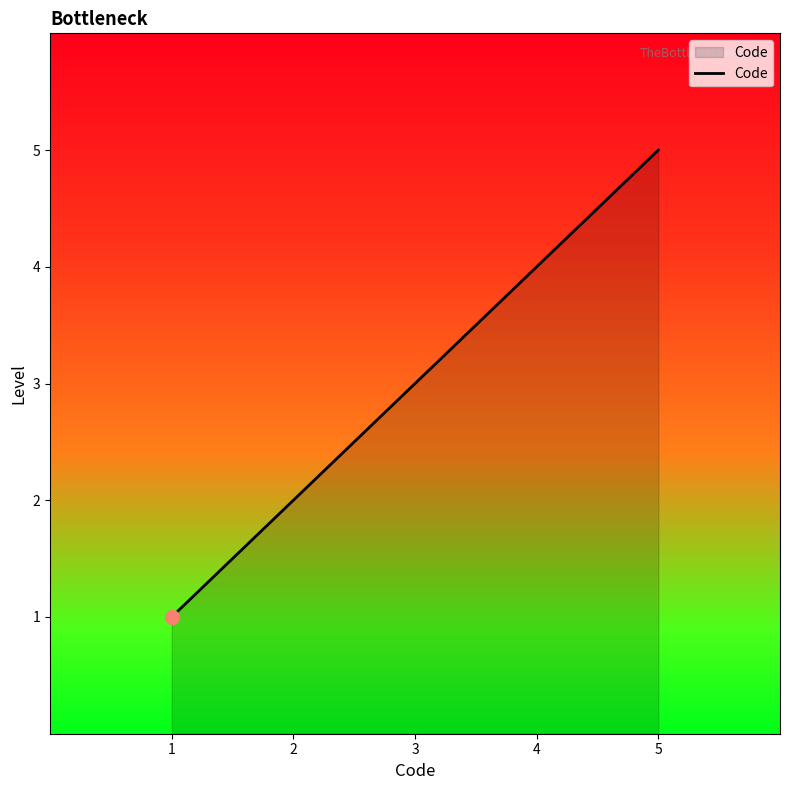

List the labels in order of value, largest first.

5, 4, 3, 2, 1